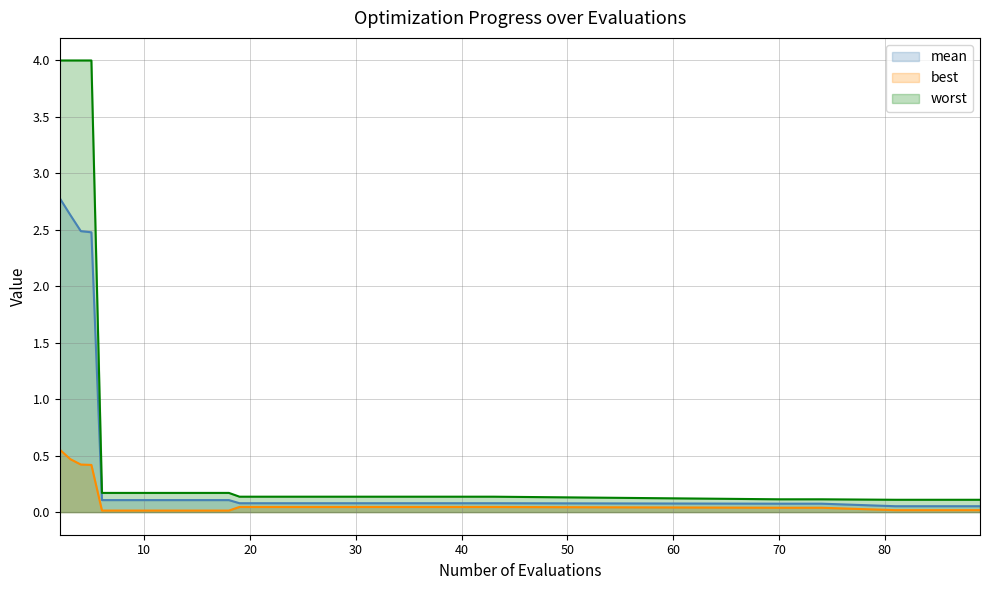

What is the value of the worst point at the 19th from the left?

0.1